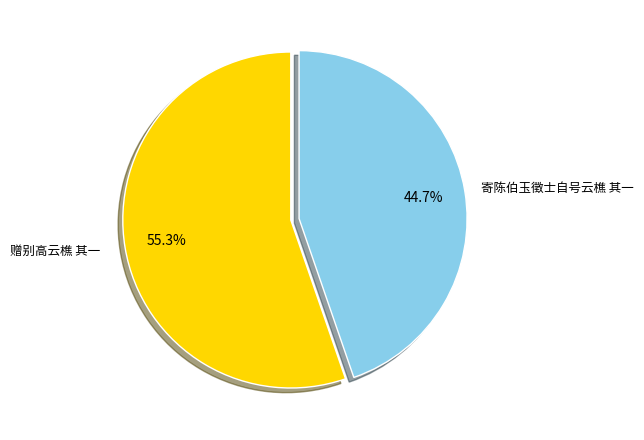

Which category has the biggest portion of the pie?

赠别高云樵 其一